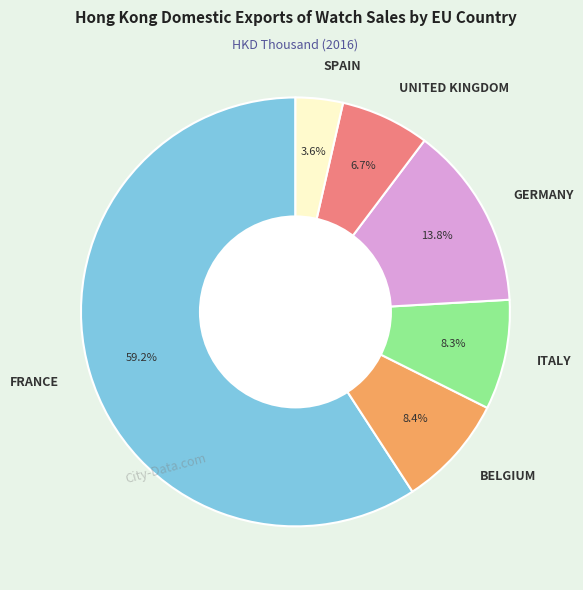

Does any single category account for the majority?

Yes